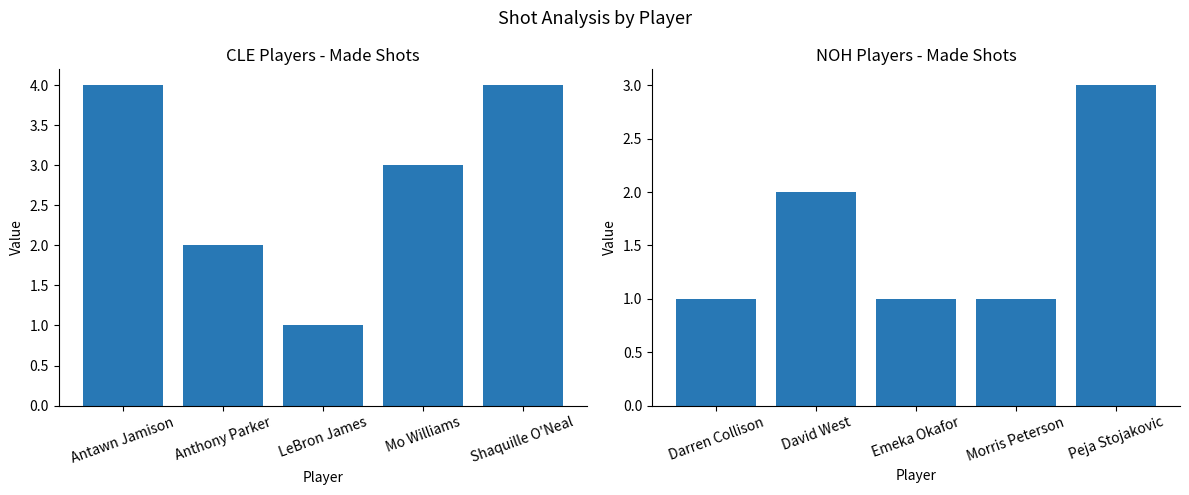

What is the minimum value shown in the chart?

1